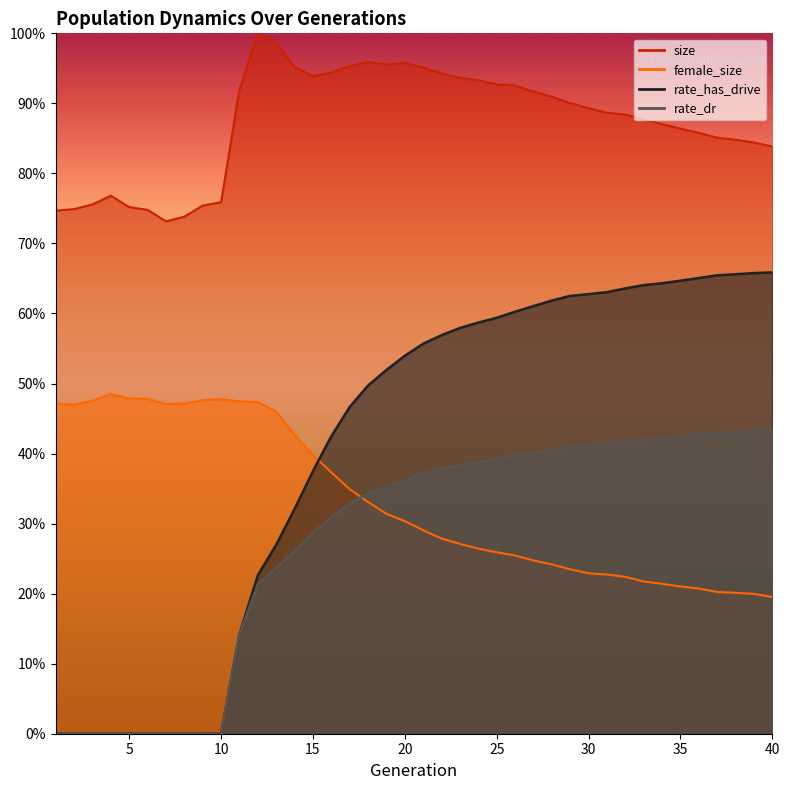

What is the average value of the size series?

0.9